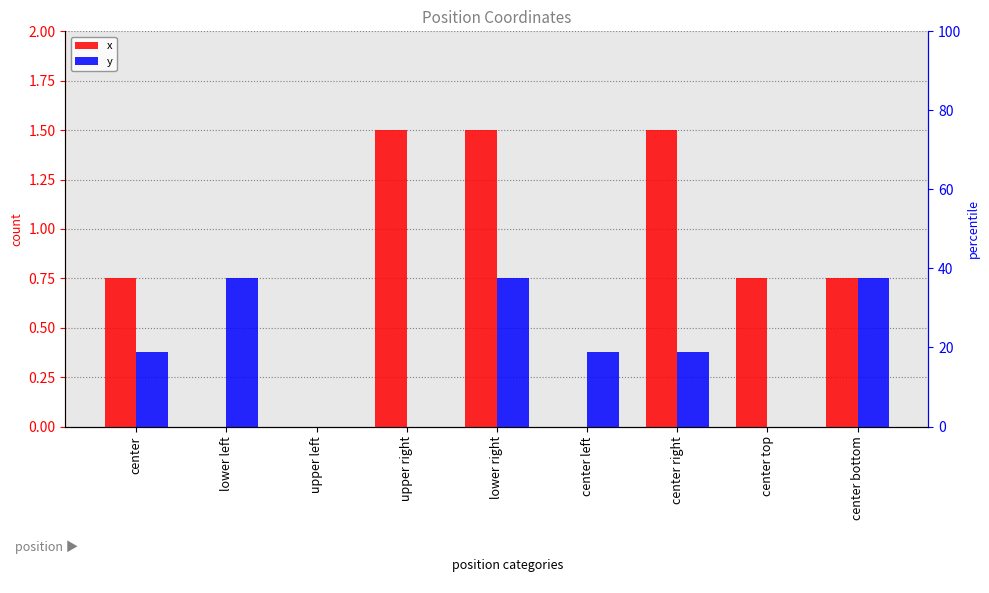

Is the value of x at lower left greater than the value of y at lower right?

No